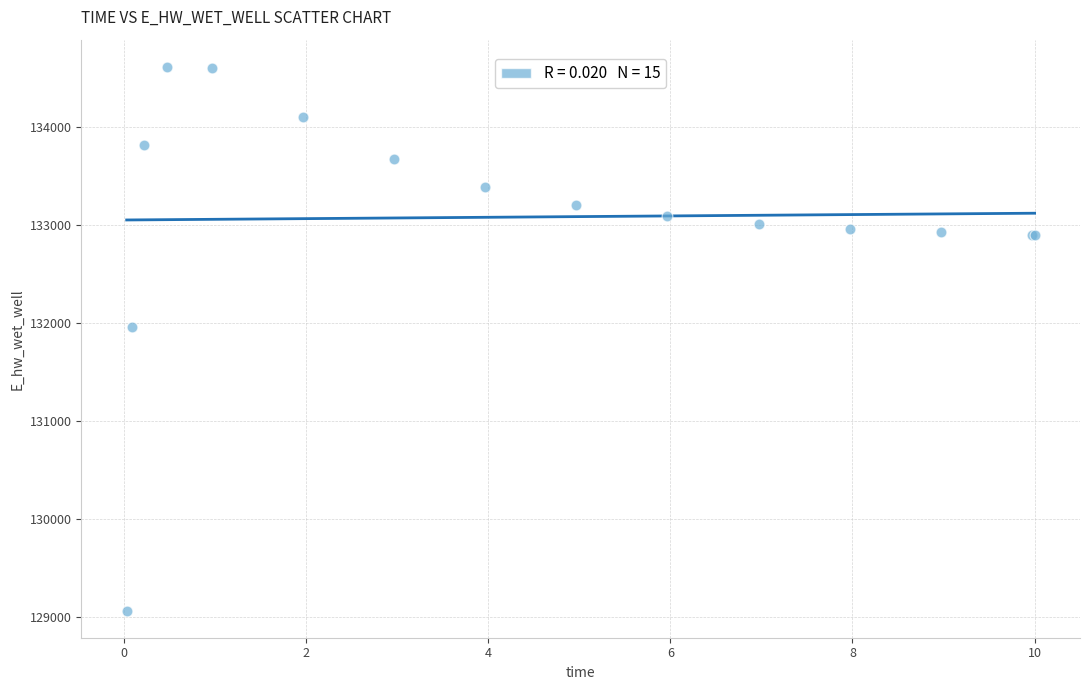

What Y value in the scatter plot is closest to 131836?

131957.2